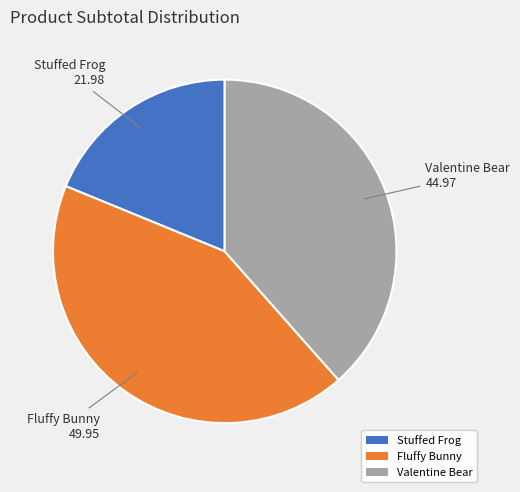

Is Fluffy Bunny the majority of the pie?

No